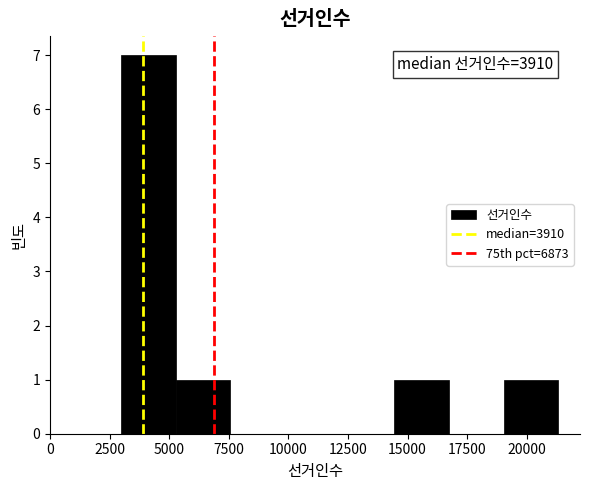

Which range on the x-axis has the tallest bar?

3000 to 5500